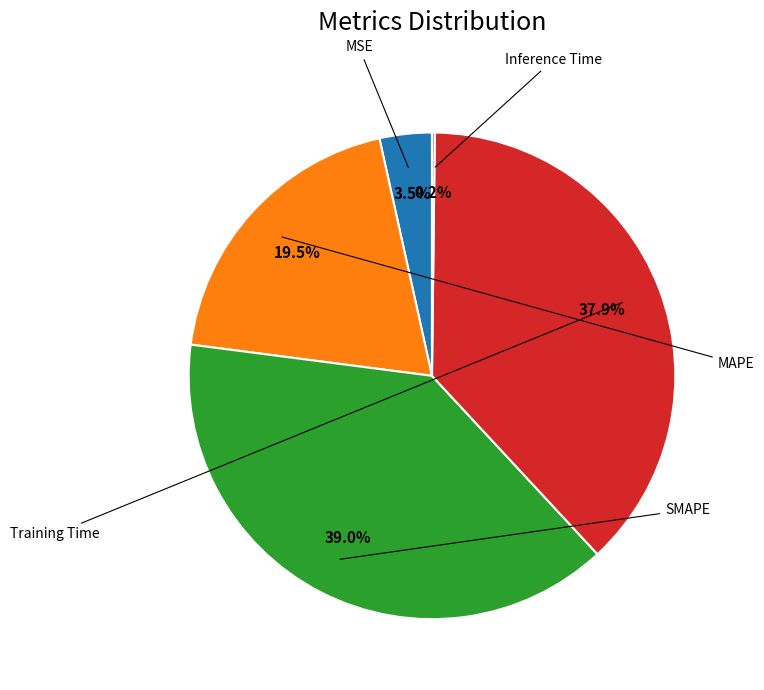

Is there any slice that represents more than half of the pie?

No